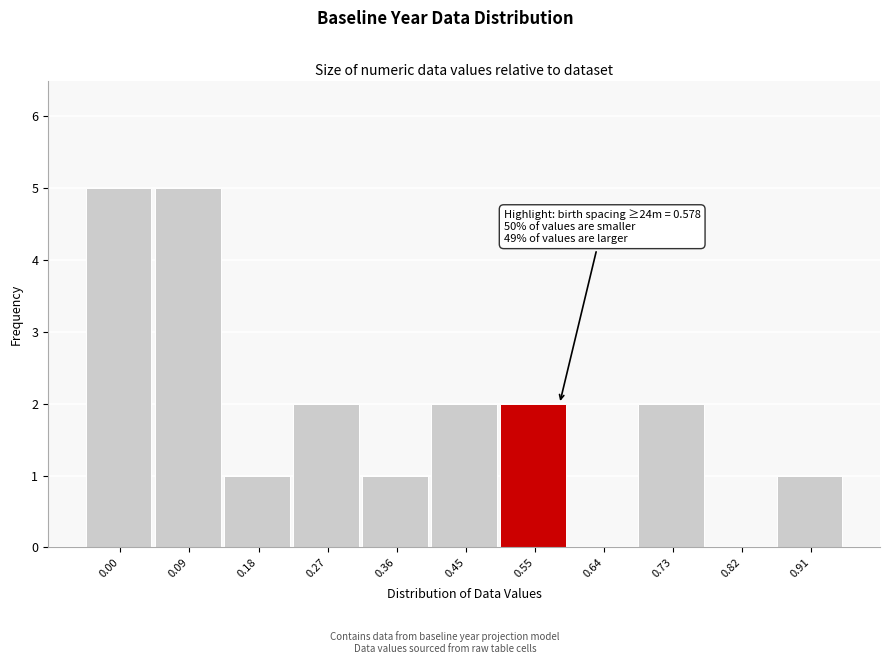

Reading left to right, extract all data points from this chart.

0.00=5	0.09=5	0.18=1	0.27=2	0.36=1	0.45=2	0.55=2	0.64=0	0.73=2	0.82=0	0.91=1